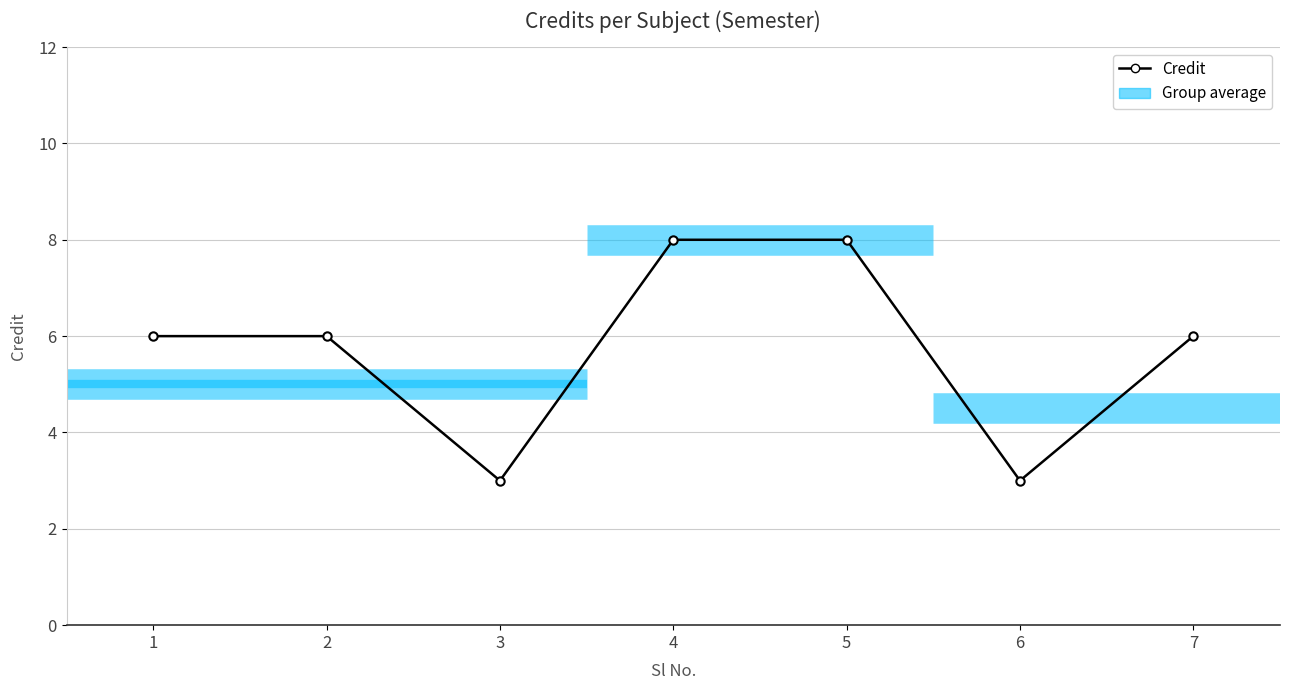

At which category does the data reach its first local valley?

3